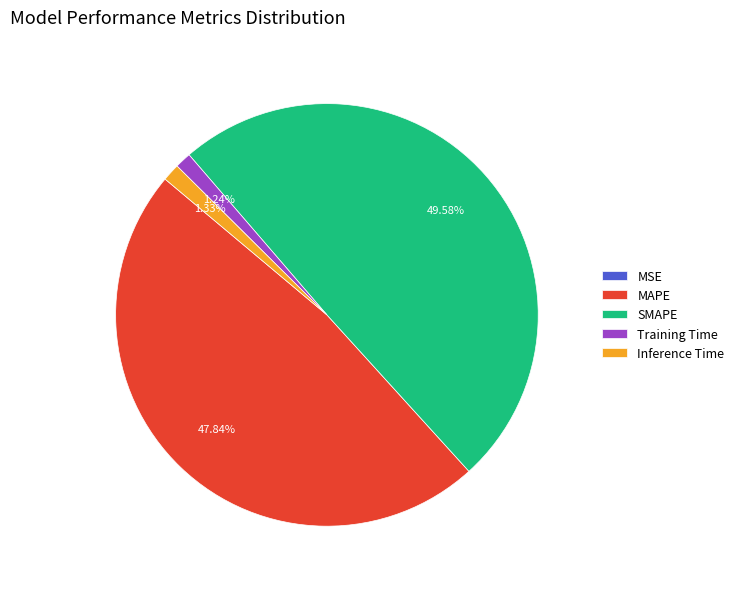

Which slice is the largest?

SMAPE